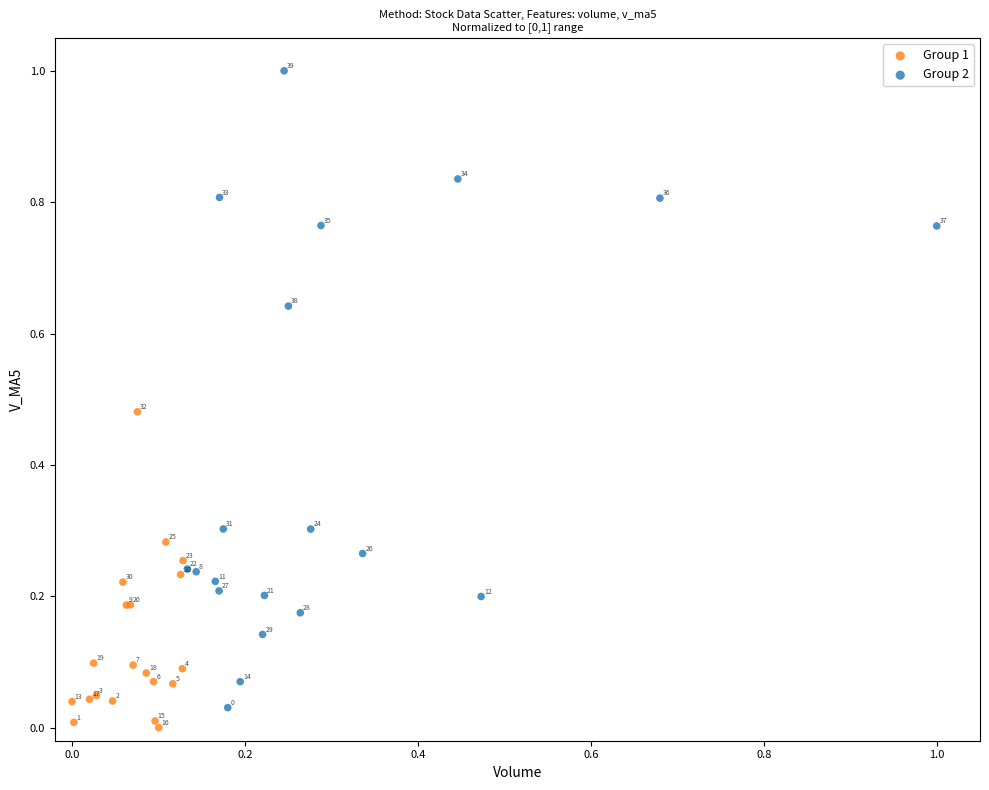

Which series reaches the maximum Y coordinate?

Group 2